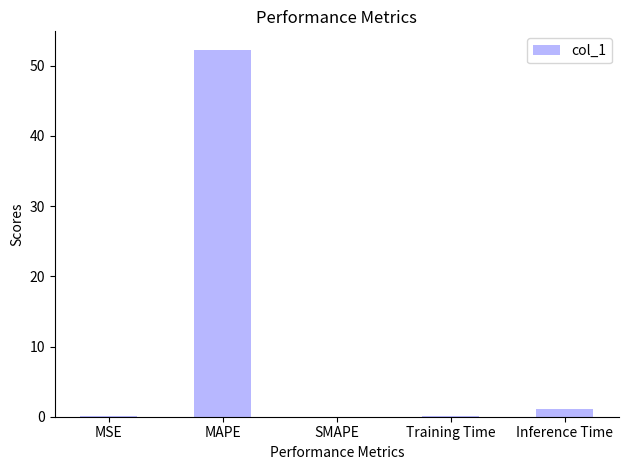

What is the maximum value shown in the chart?

52.3